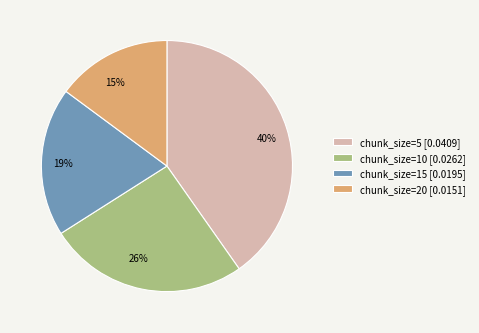

The chunk_size=10 [0.0262] slice represents 26% of the pie. True or false?

True